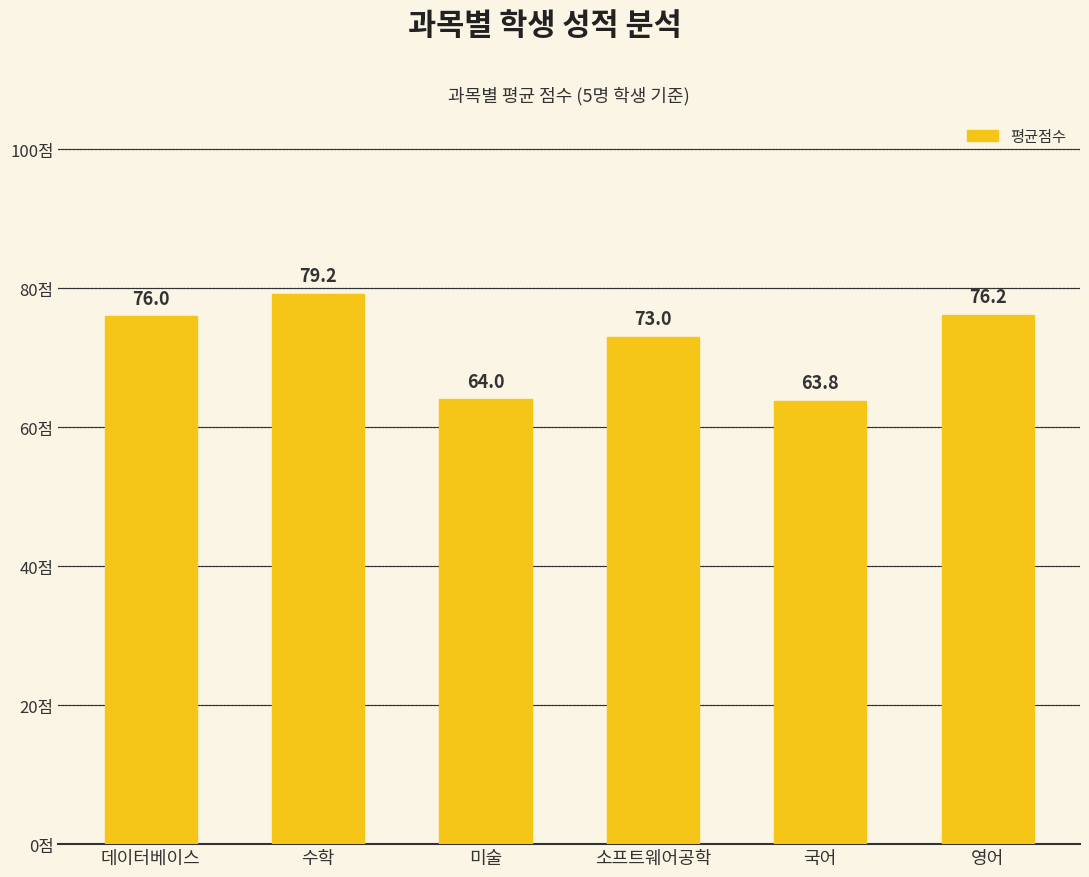

Where is the data nearest to the value 71?

소프트웨어공학